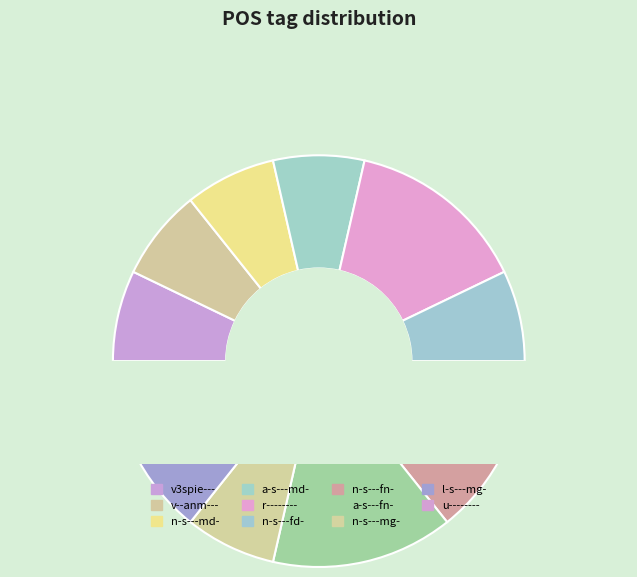

The l-s---mg- slice represents 7% of the pie. True or false?

True